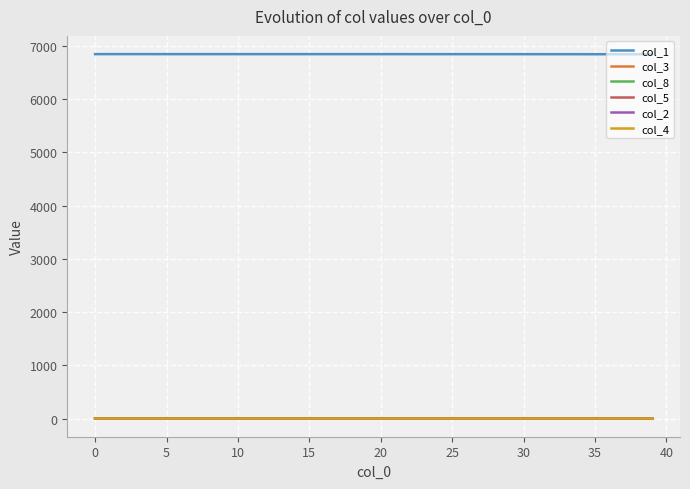

What is the greatest value displayed?

6846.0